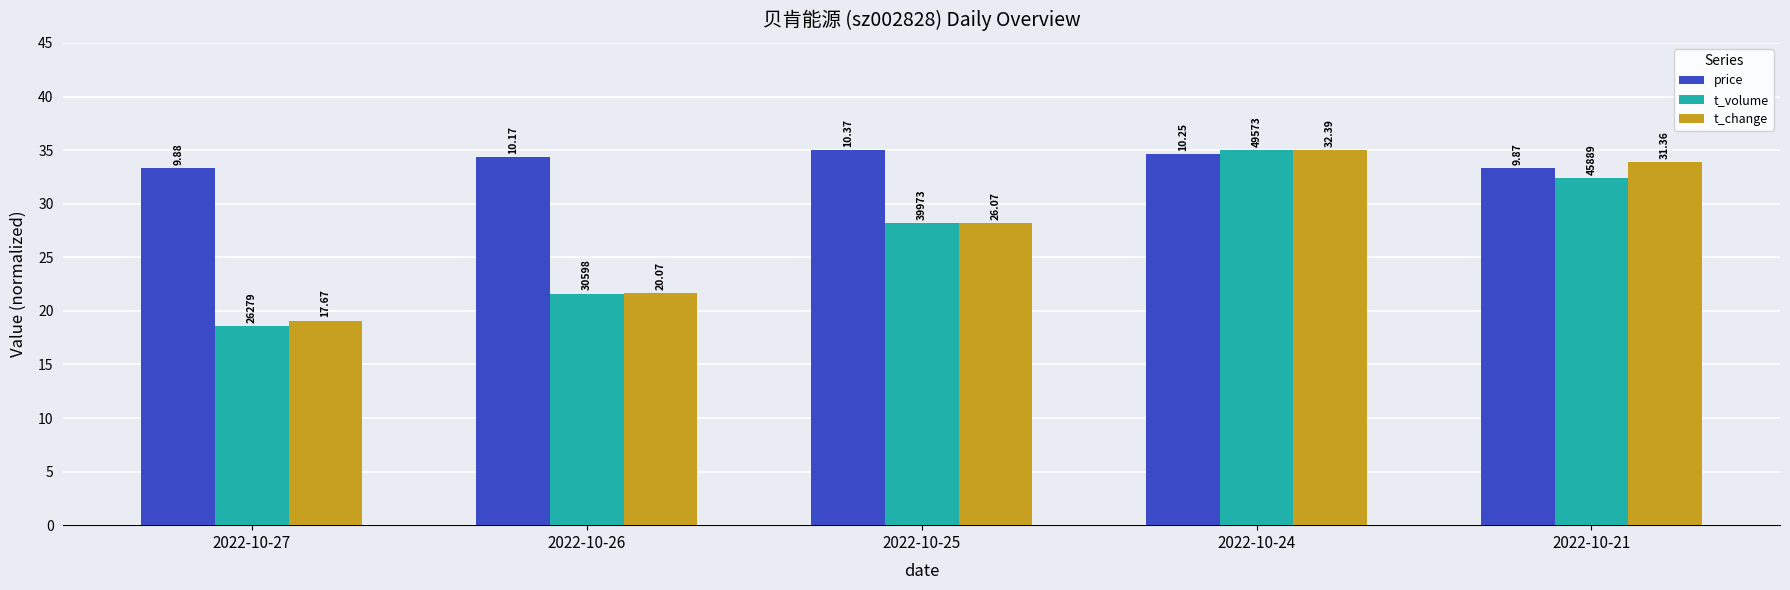

The t_change series shows 19.1 at 2022-10-27. True or false?

True